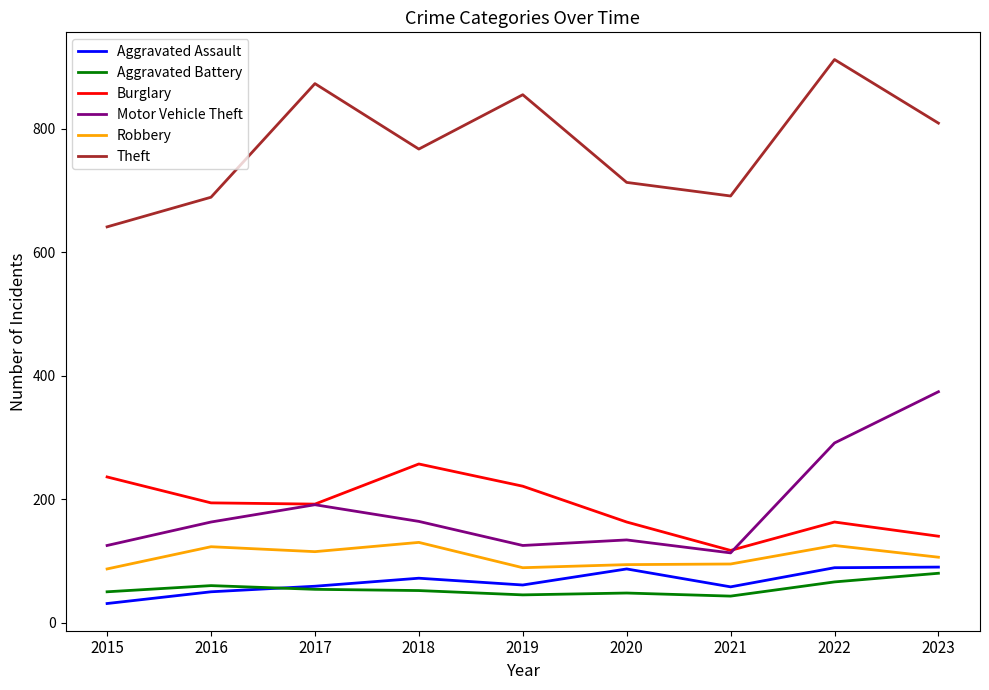

True or false: Aggravated Assault and Motor Vehicle Theft intersect in this chart.

False